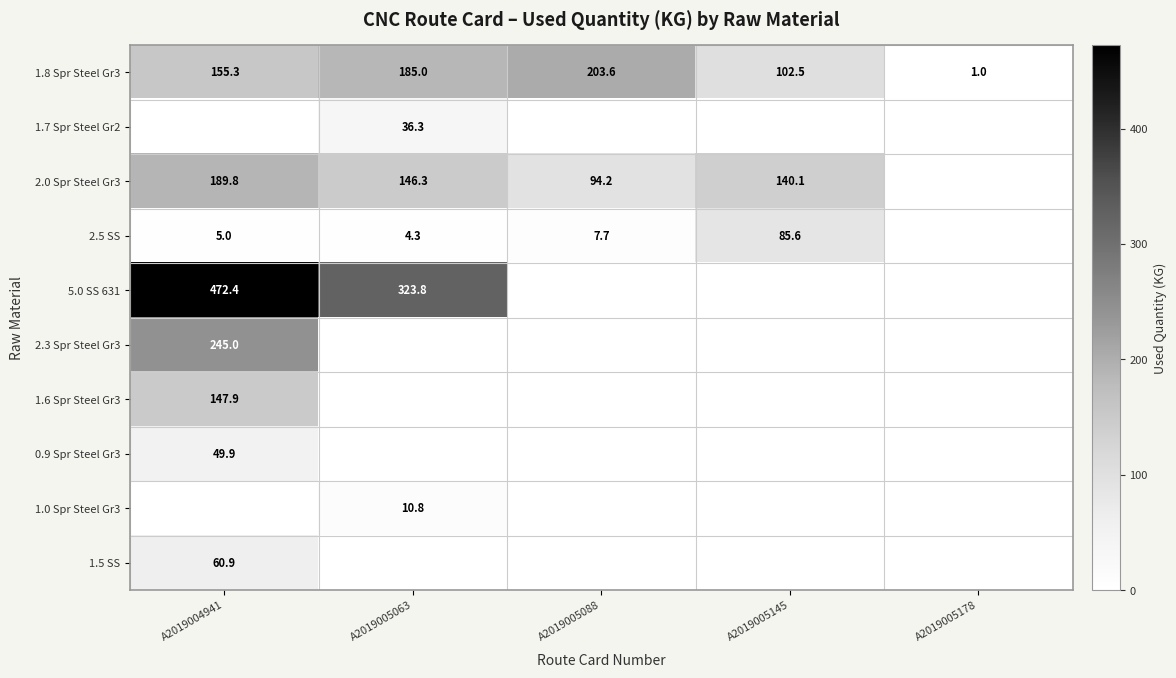

What is the greatest value displayed?

472.4